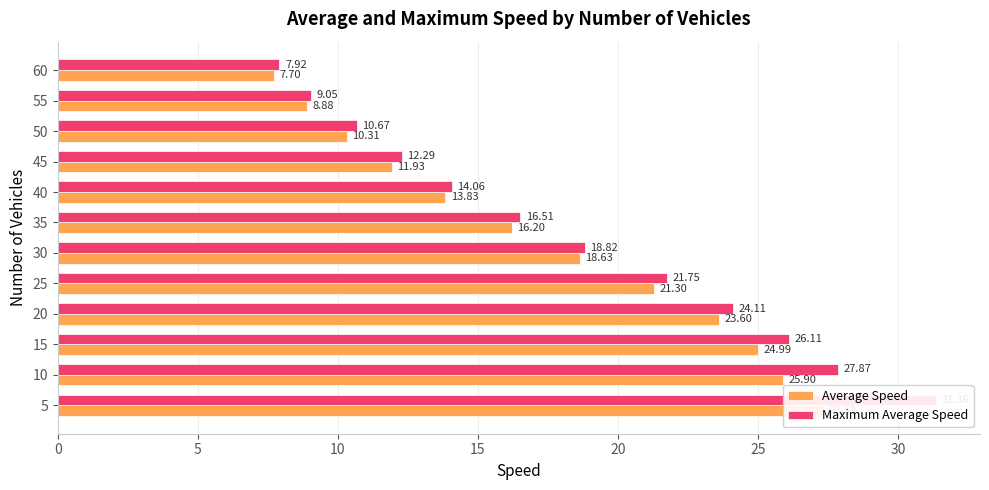

Read the Average Speed value at 9.

10.3